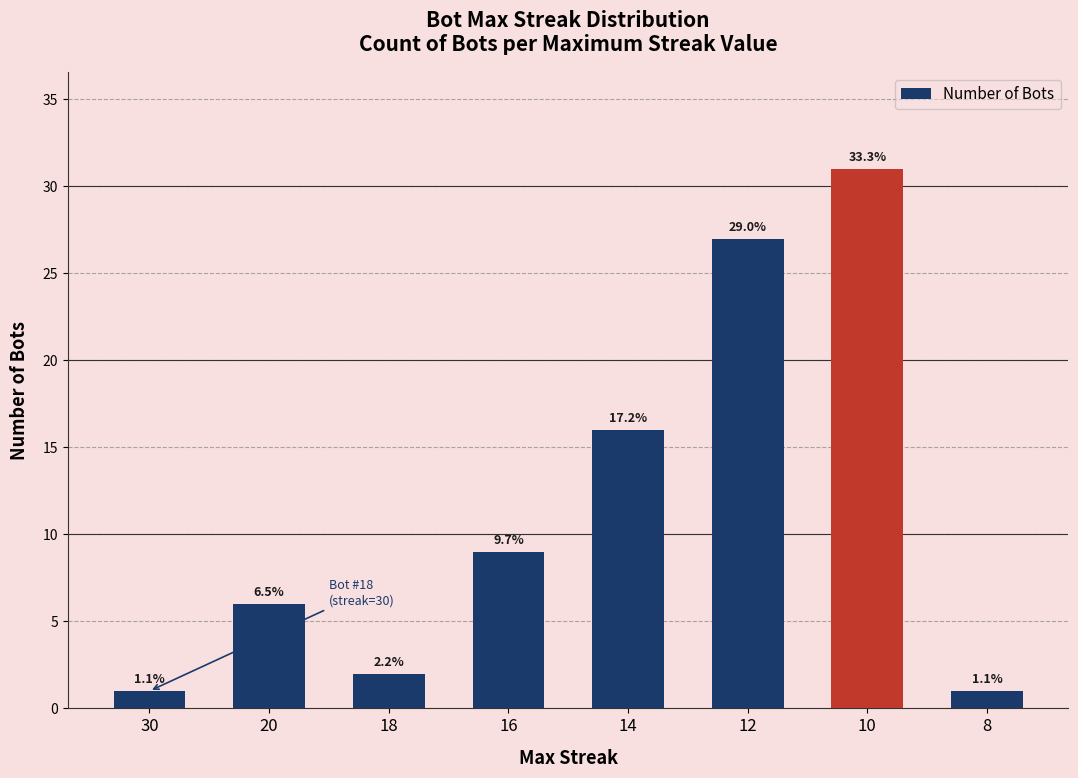

List the labels in order of value, largest first.

10, 12, 14, 16, 20, 18, 30, 8